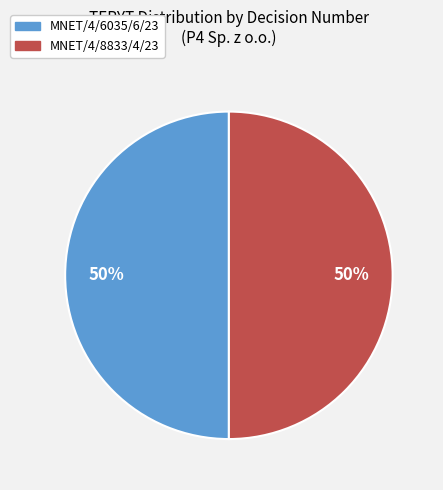

Do MNET/4/8833/4/23 and MNET/4/6035/6/23 together represent more than half of the pie?

Yes